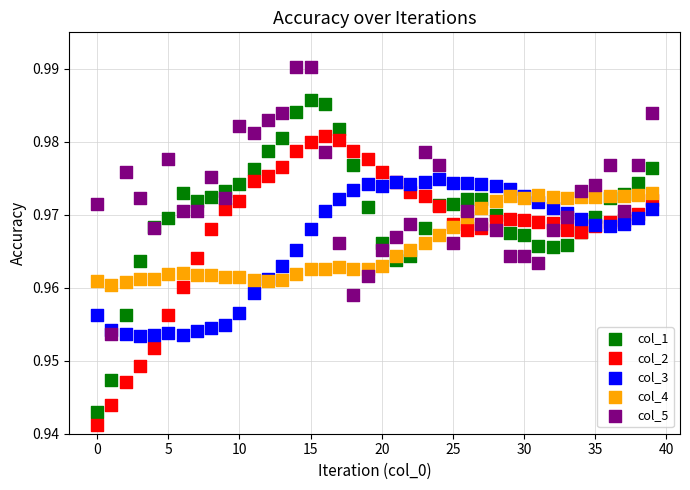

Which series contains the highest Y value?

col_5